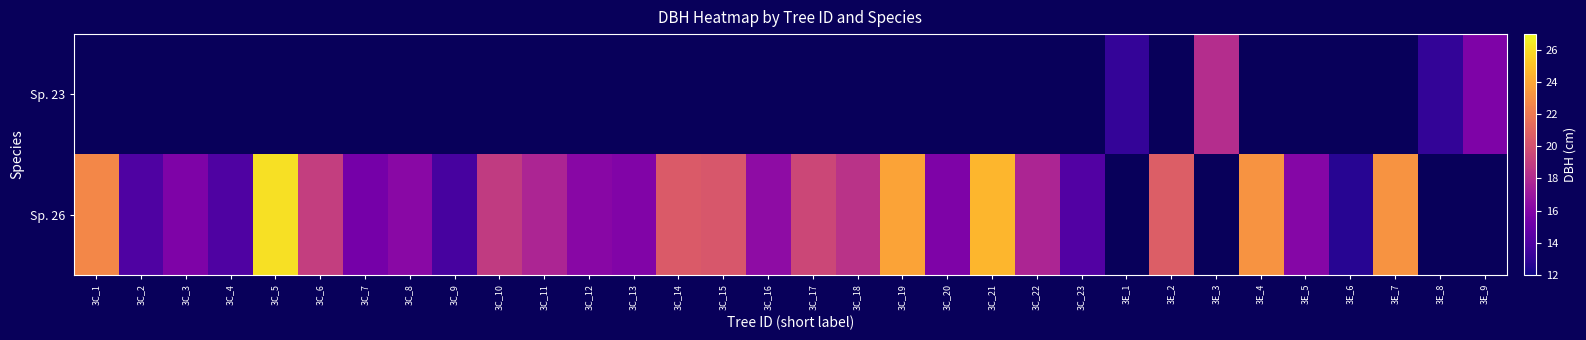

Which series changed the most between 3C_3 and 3C_9?

Sp. 26